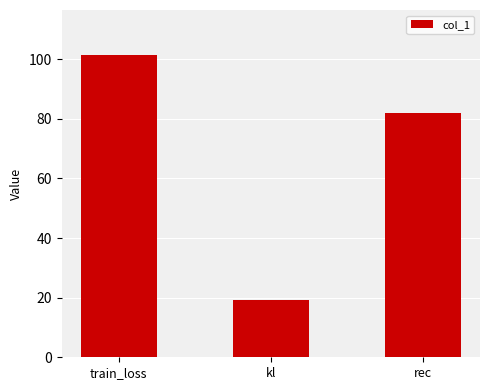

How many values are below 82?

1